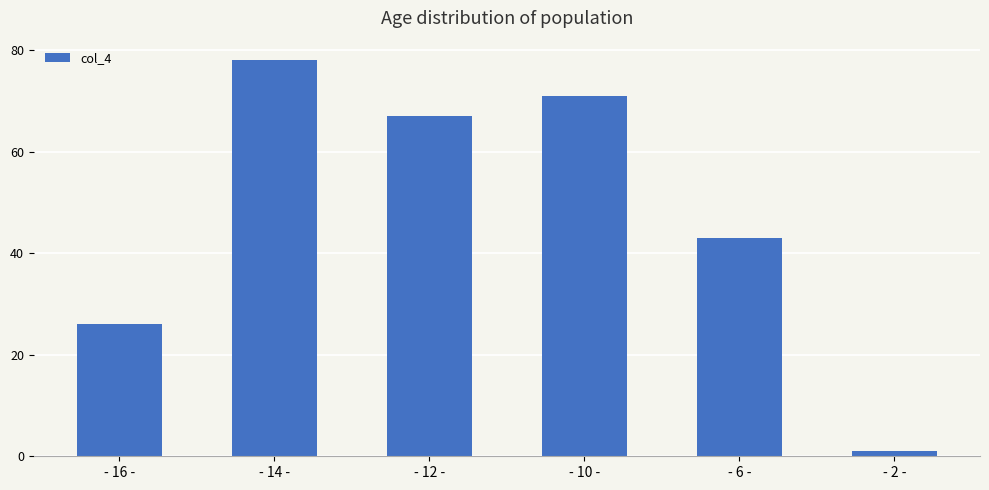

Reading left to right, list all the values displayed in this chart.

26	78	67	71	43	1